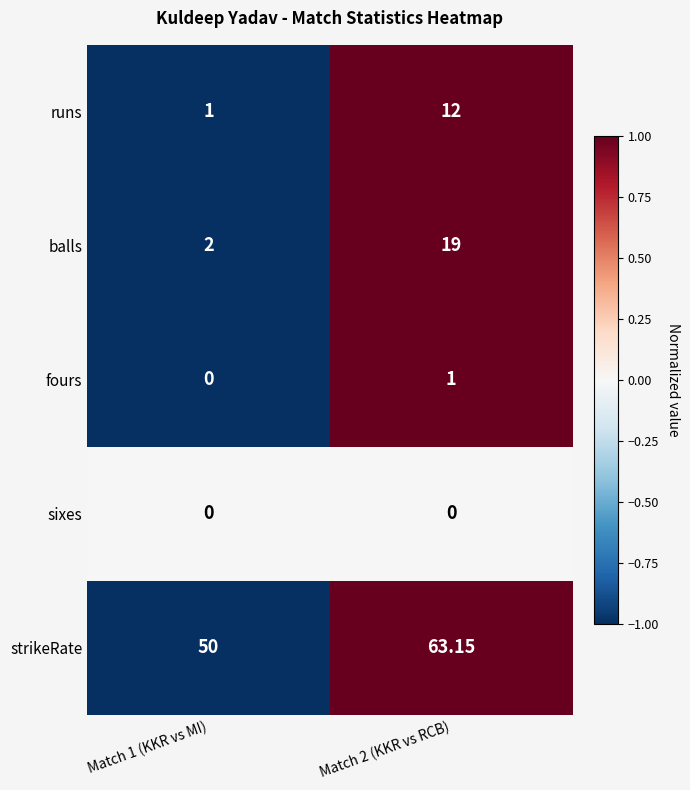

Rank the series by their maximum value, from highest to lowest.

strikeRate, balls, runs, fours, sixes